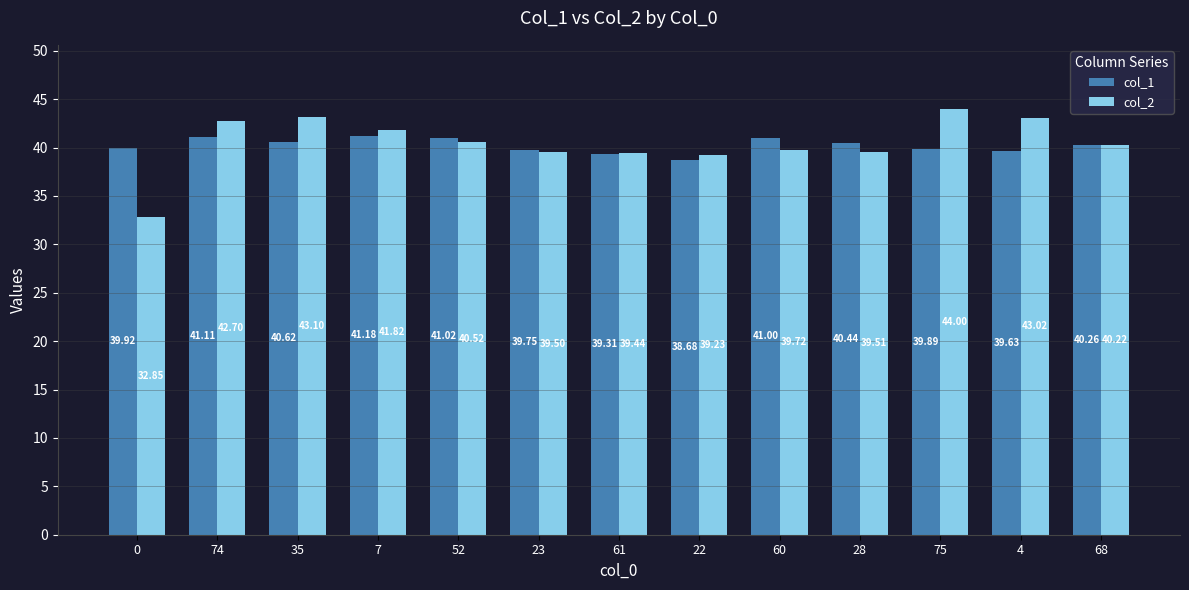

Which series has the largest range (max minus min)?

col_2